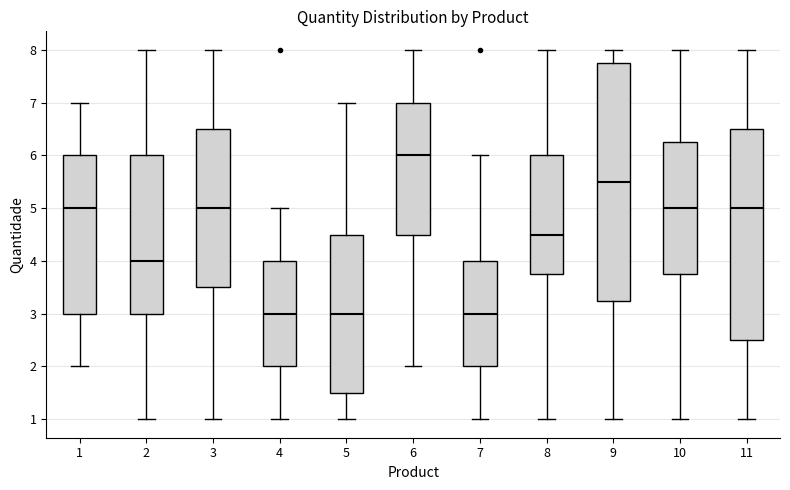

Reading left to right, read every box against the y-axis: the position of its median line, the range the box covers, and the ends of its whiskers. The values are not printed on the chart, so give them approximately, as read against the axis.

1: median 5.0, box 3.0 to 6.0, whiskers 2.0 to 7.0
2: median 4.0, box 3.0 to 6.0, whiskers 1.0 to 8.0
3: median 5.0, box 3.5 to 6.5, whiskers 1.0 to 8.0
4: median 3.0, box 2.0 to 4.0, whiskers 1.0 to 5.0
5: median 3.0, box 1.5 to 4.5, whiskers 1.0 to 7.0
6: median 6.0, box 4.5 to 7.0, whiskers 2.0 to 8.0
7: median 3.0, box 2.0 to 4.0, whiskers 1.0 to 6.0
8: median 4.5, box 3.8 to 6.0, whiskers 1.0 to 8.0
9: median 5.5, box 3.3 to 7.8, whiskers 1.0 to 8.0
10: median 5.0, box 3.8 to 6.3, whiskers 1.0 to 8.0
11: median 5.0, box 2.5 to 6.5, whiskers 1.0 to 8.0